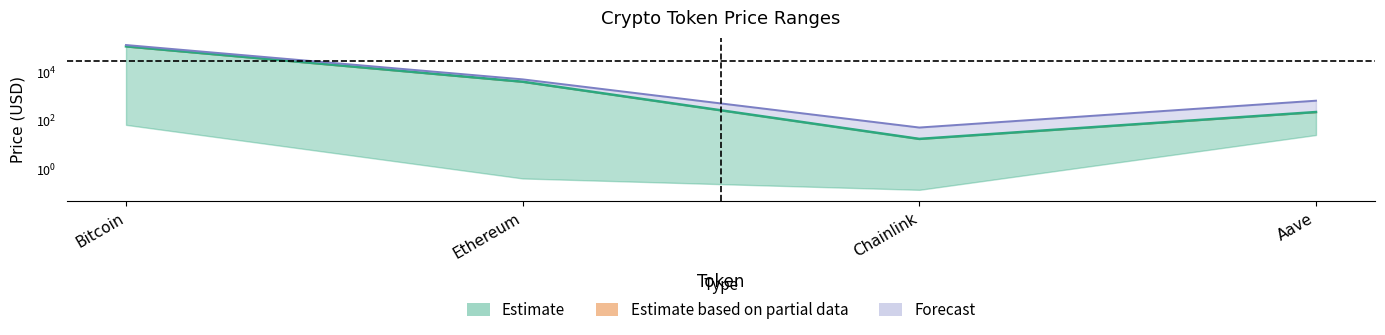

True or false: price24hAgo and price intersect in this chart.

False